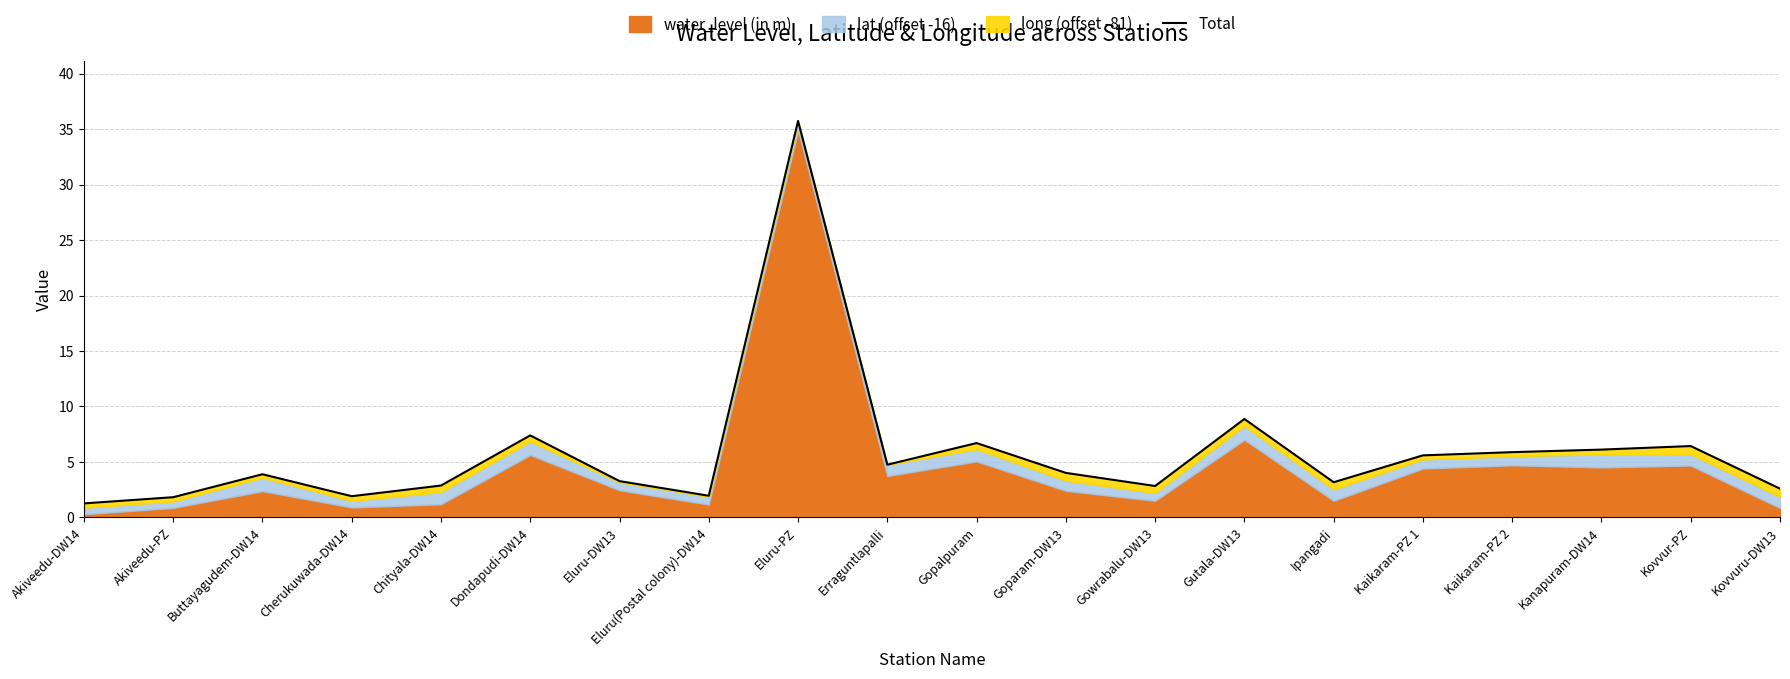

What is the ratio of the value at Kanapuram-DW14 to the value at Kaikaram-PZ 2?

1.0